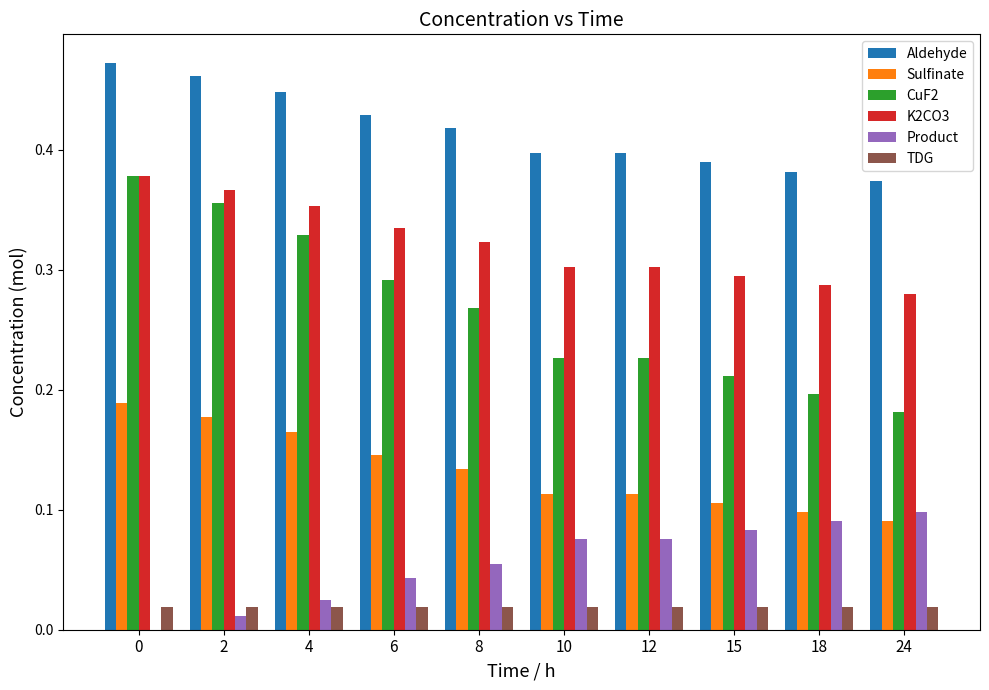

What is the total value across all series at 12?

1.1